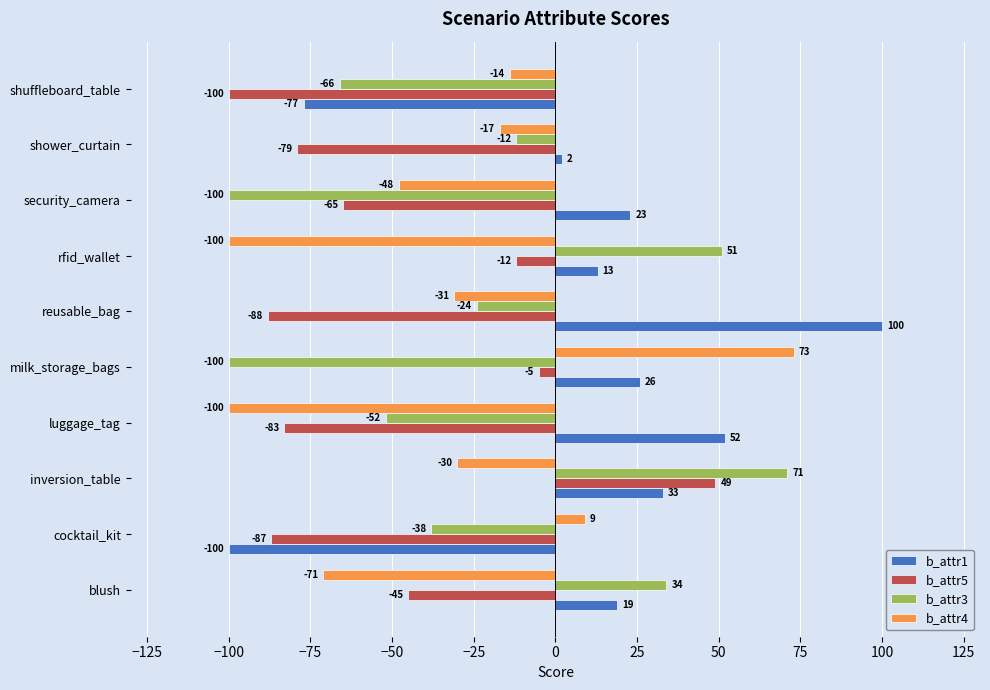

What is the difference between the highest and lowest values at shuffleboard_table?

86